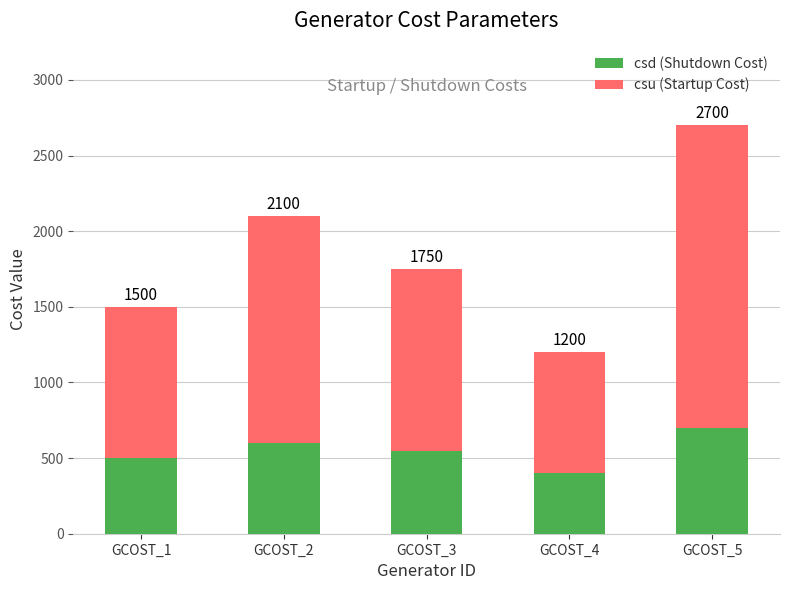

List the series in order of their overall mean, highest first.

csu (Startup Cost), csd (Shutdown Cost)